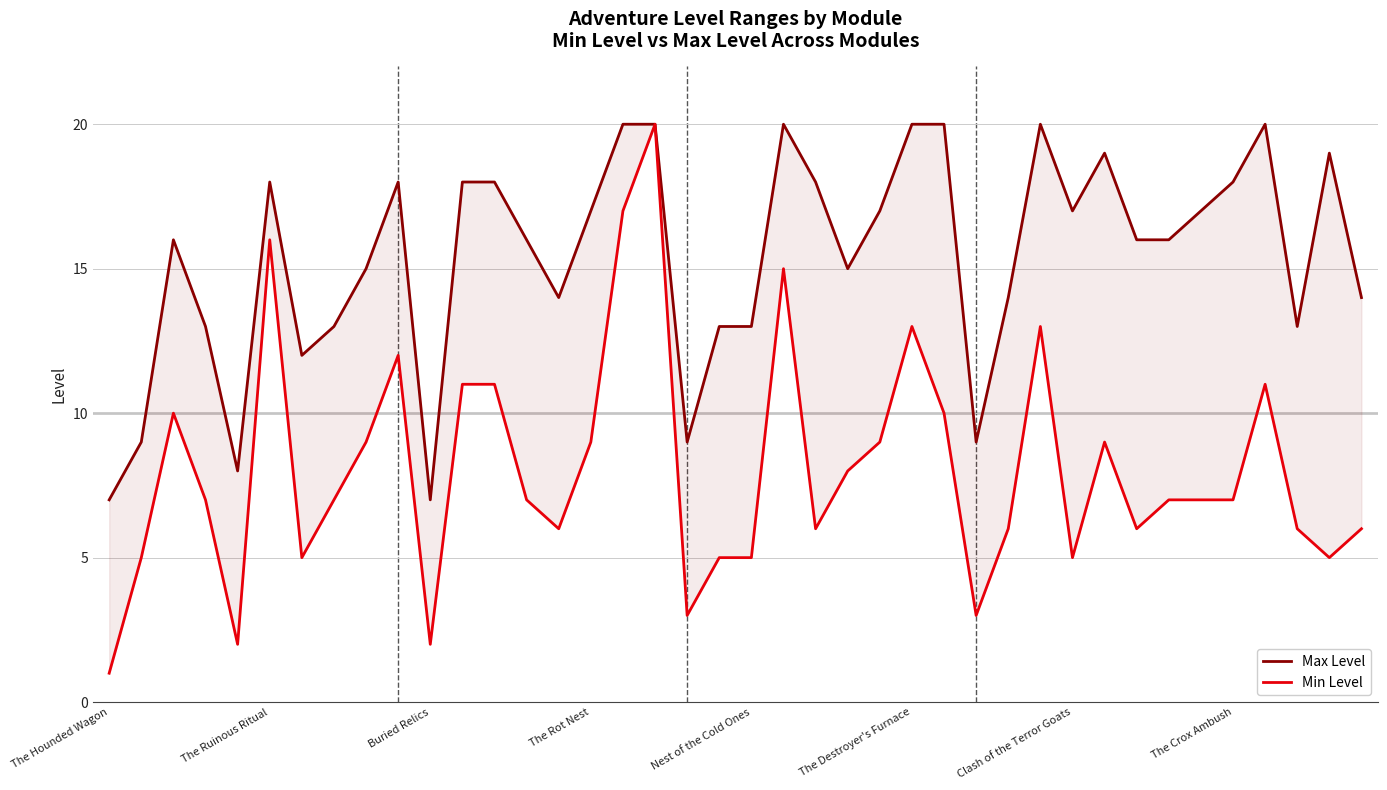

What is the value of the Min Level point at the 39th from the left?

5